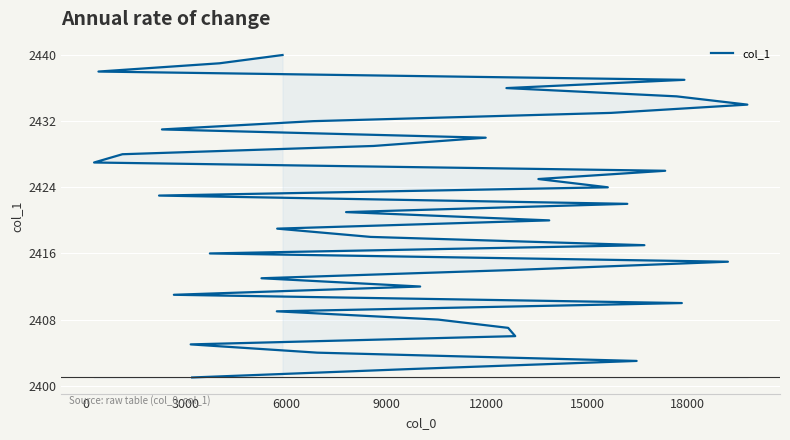

What is the smallest value displayed?

2401